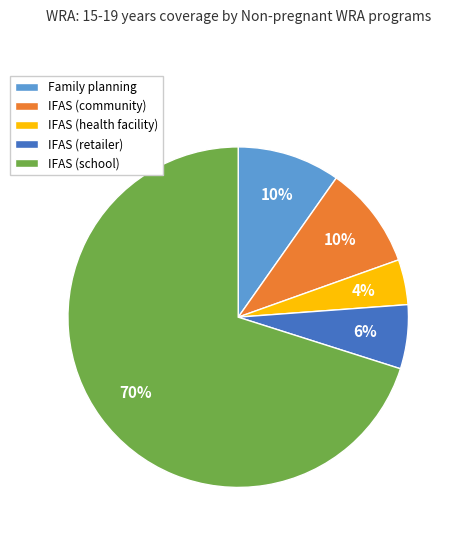

To the nearest percent, what percentage of the pie is IFAS (community)?

10%